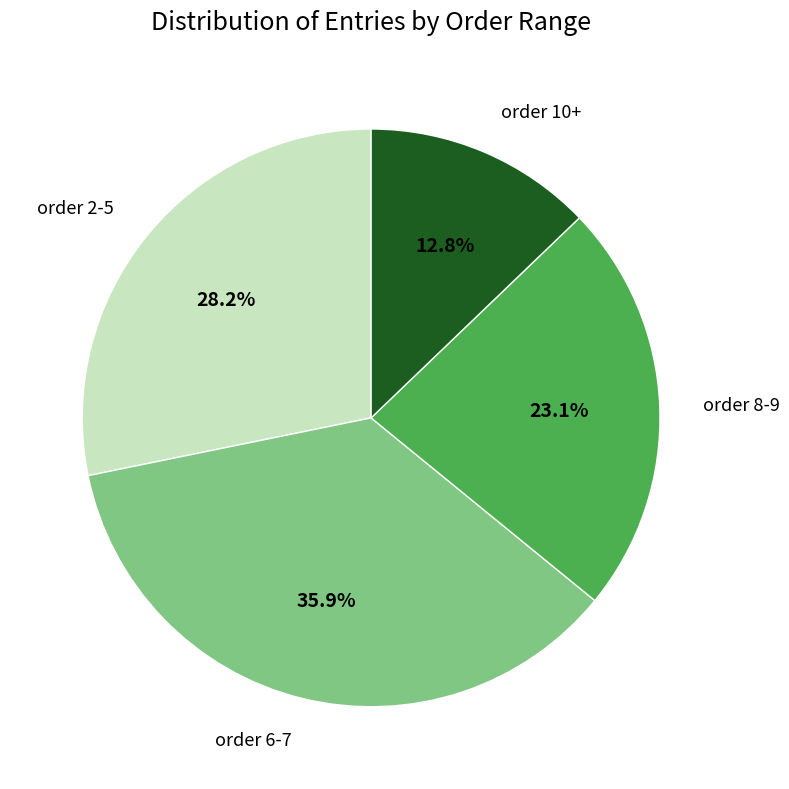

Is the sum of isofilter (order 3-5) and isofilter (order 8-9) greater than half?

No